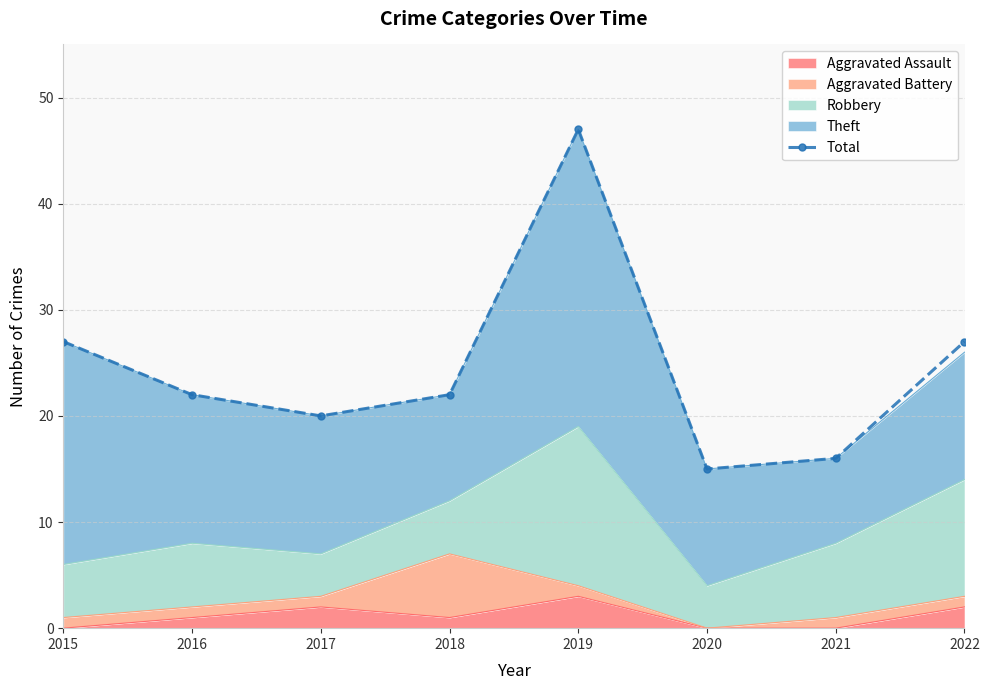

Which category has the lowest value across all series?

2020